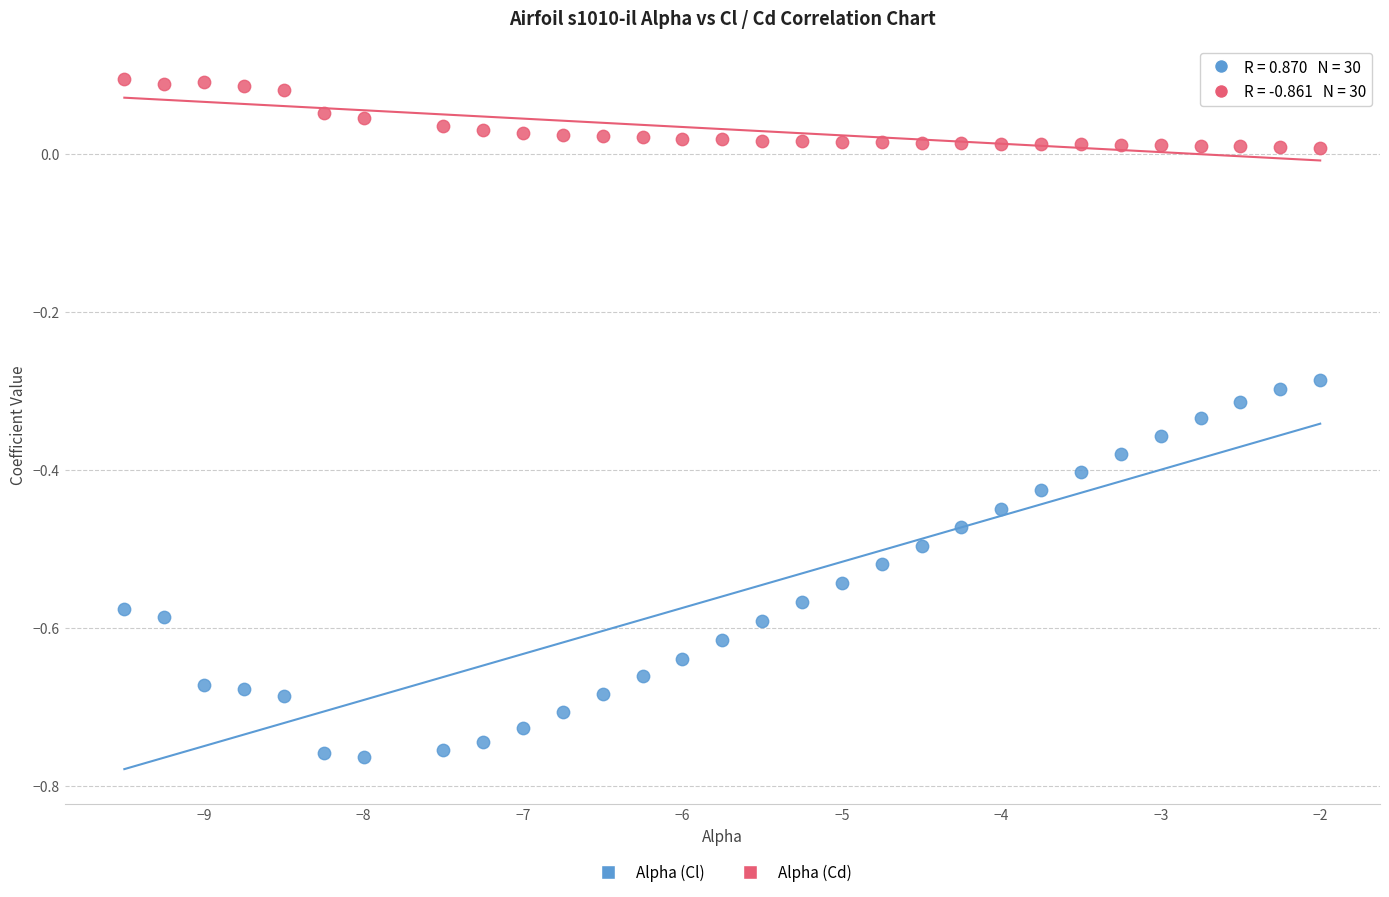

Which series has the largest Y range (max minus min)?

Alpha (Cl)